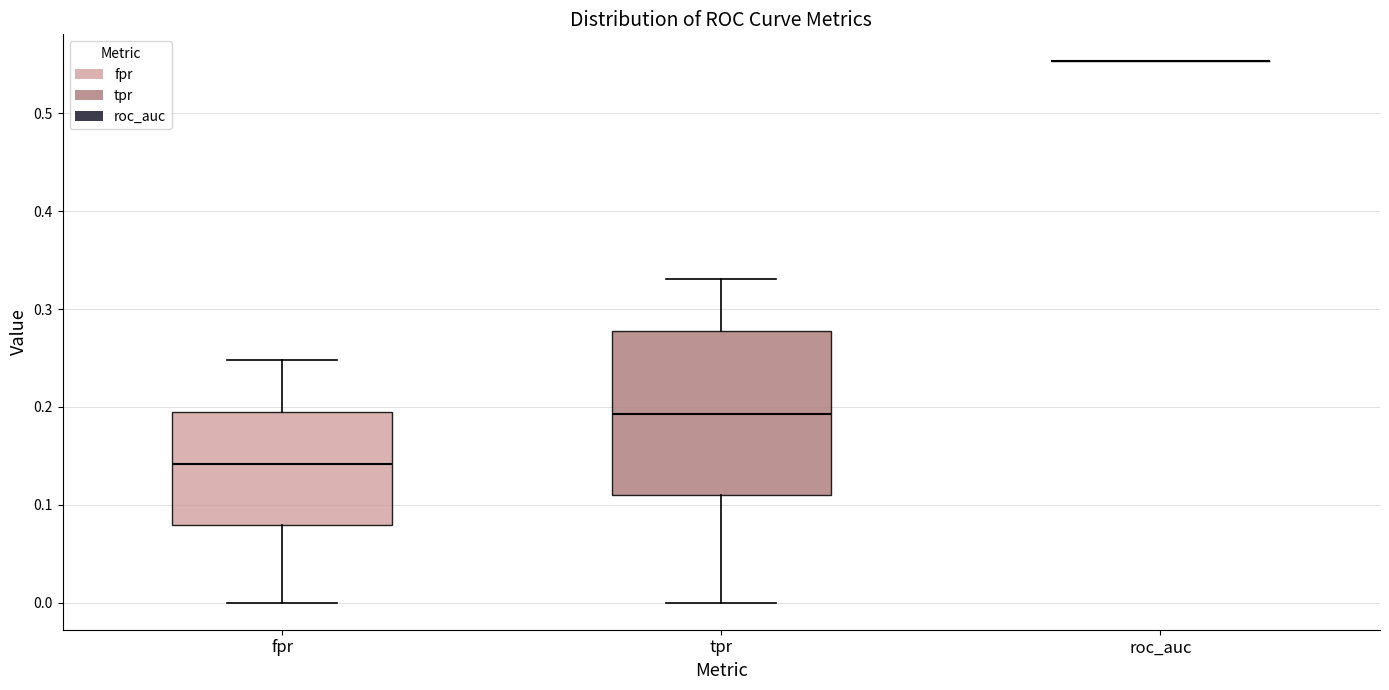

Where does the upper whisker of the box for tpr end on the y-axis? The values are not printed on the chart, so give them approximately, as read against the axis.

0.33